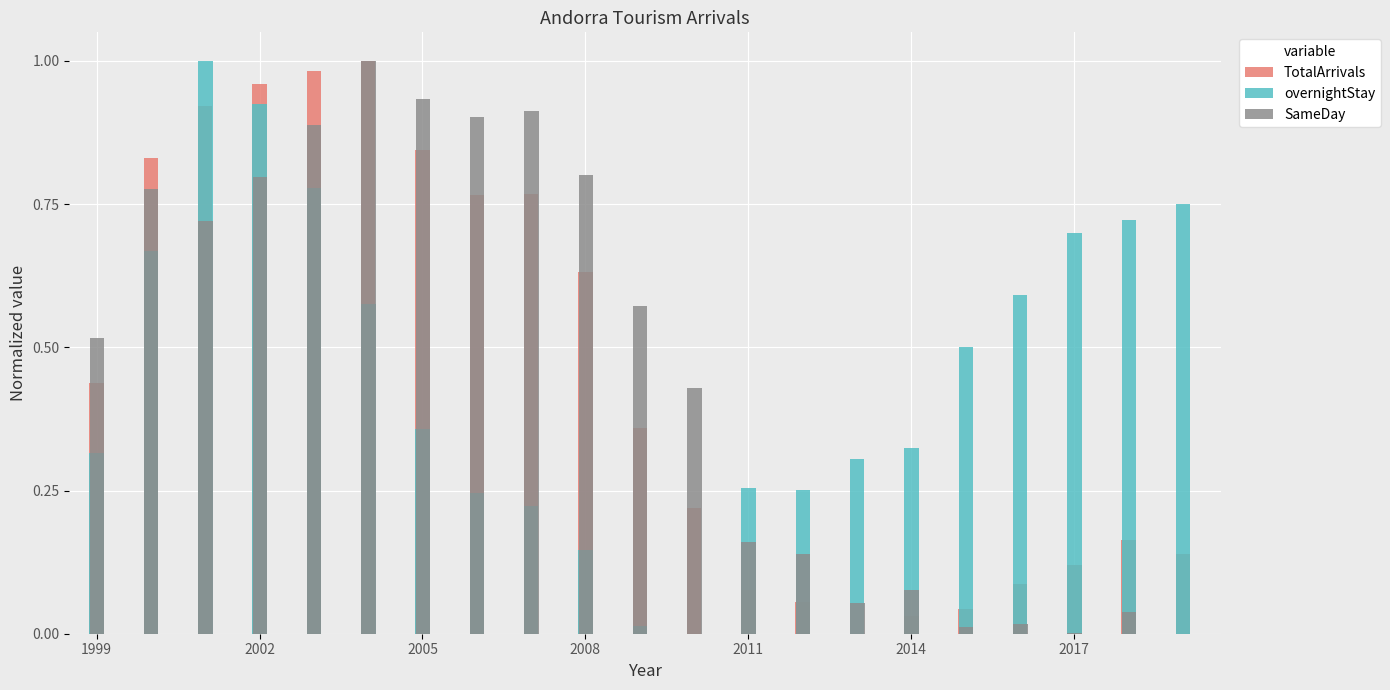

What is the sum of all overnightStay values?

9.6